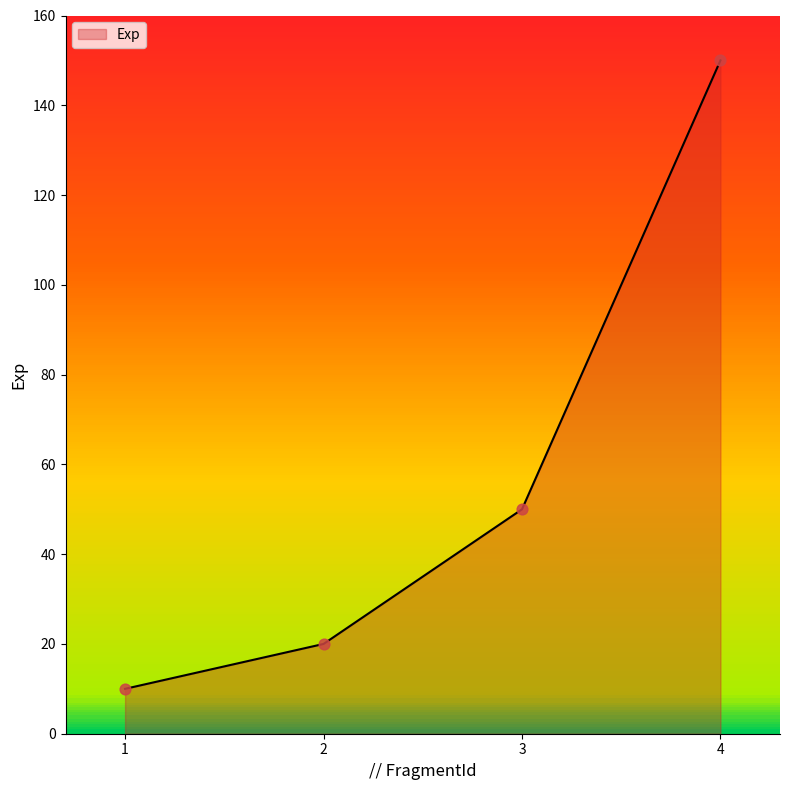

What is the change in value from 1 to 3?

+40